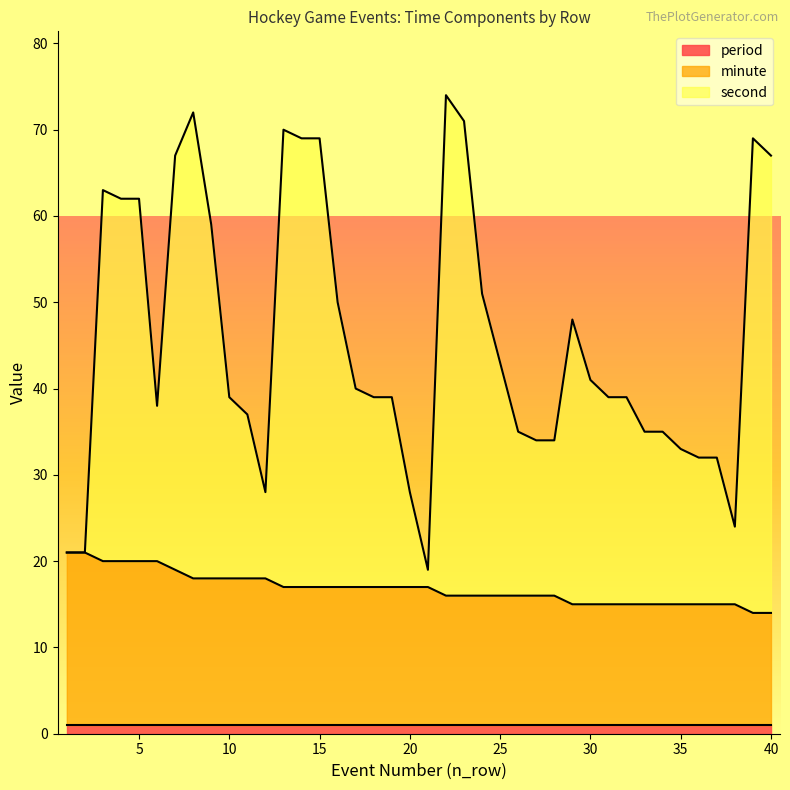

What are all the series names shown in the legend?

period, minute, second